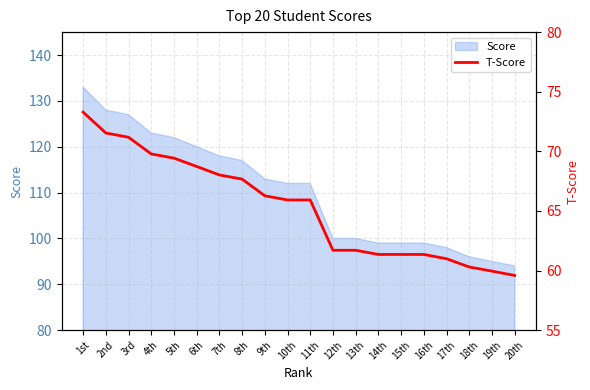

Reading left to right, what are all the values shown in this chart?

1st=73.3	2nd=71.5	3rd=71.2	4th=69.8	5th=69.4	6th=68.7	7th=68.0	8th=67.7	9th=66.3	10th=65.9	11th=65.9	12th=61.7	13th=61.7	14th=61.4	15th=61.4	16th=61.4	17th=61.0	18th=60.3	19th=60.0	20th=59.6